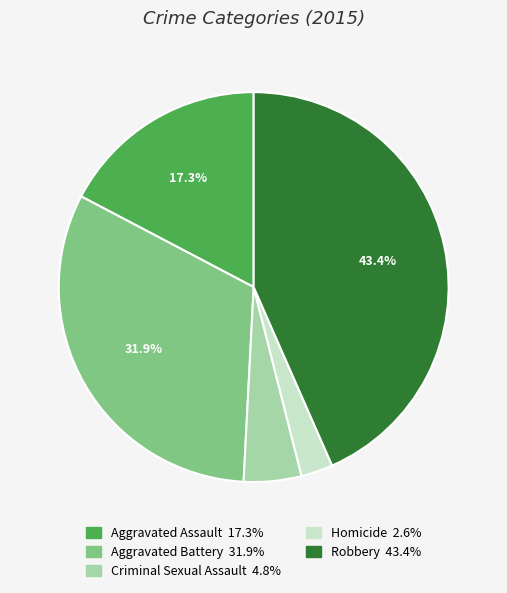

Which has a higher value, Criminal Sexual Assault or Aggravated Battery?

Aggravated Battery